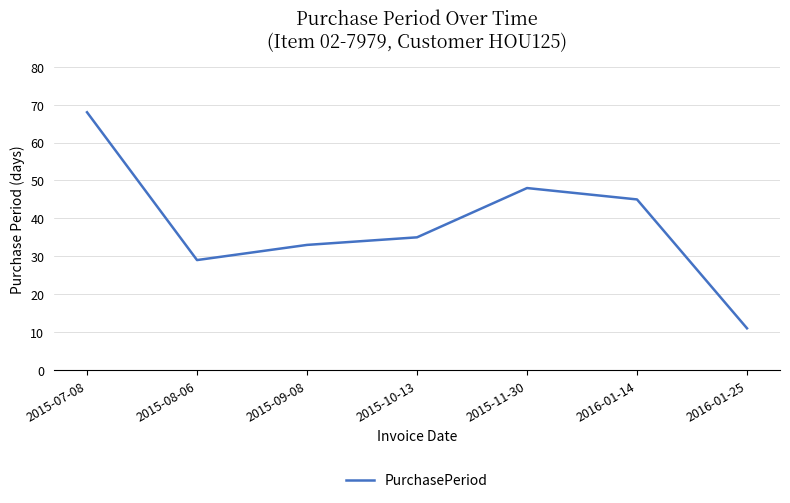

What is the difference between the second highest and second lowest values?

19